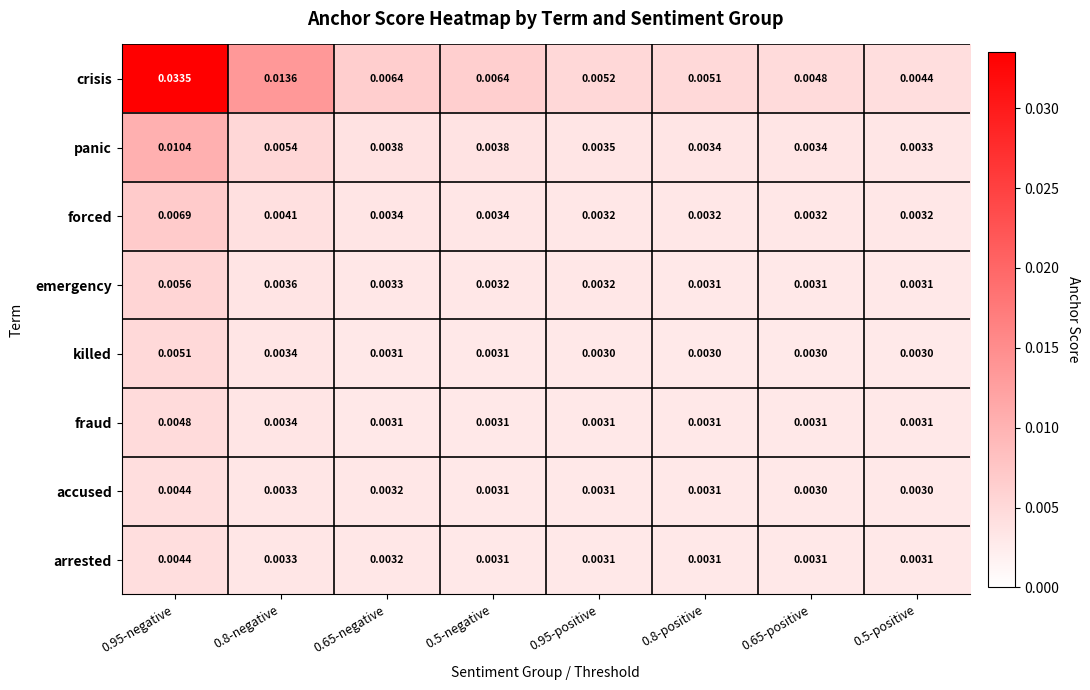

Which series has the largest range (max minus min)?

crisis